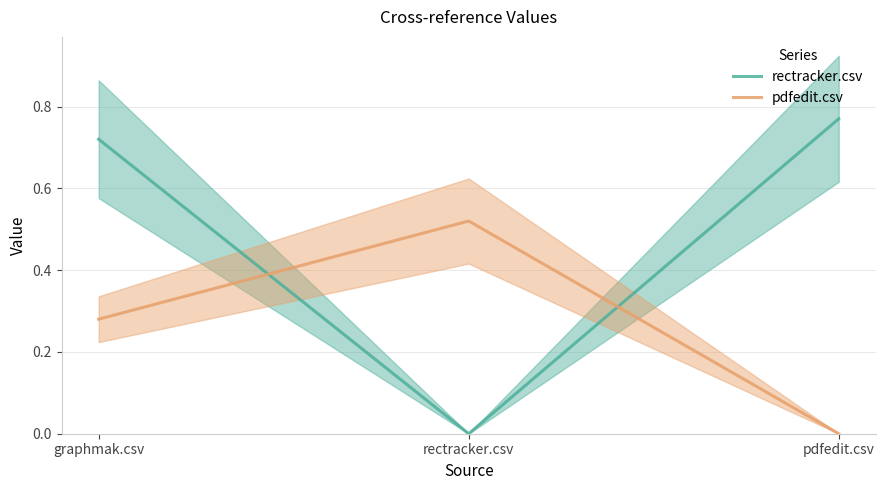

At which label does pdfedit.csv reach its peak?

rectracker.csv